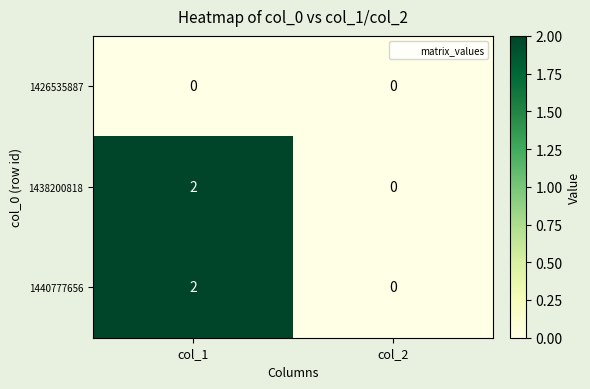

Is it true that 1438200818 equals 2 at col_1?

True